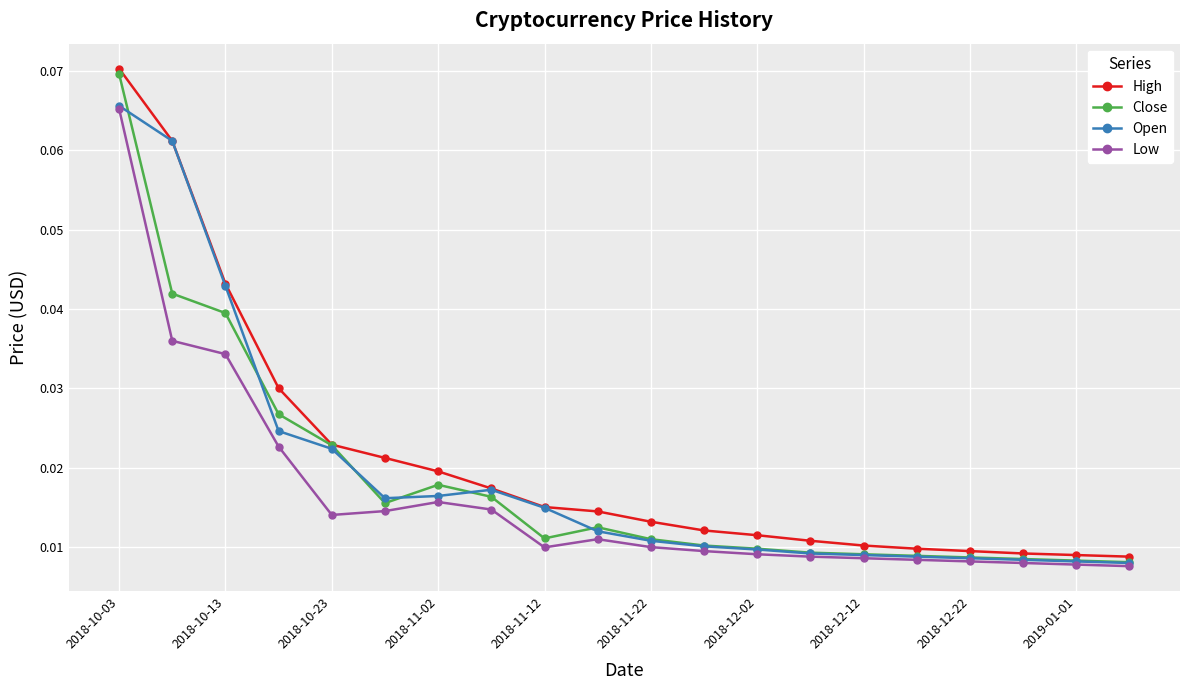

Count the Low values in the range 0 to 1.

20